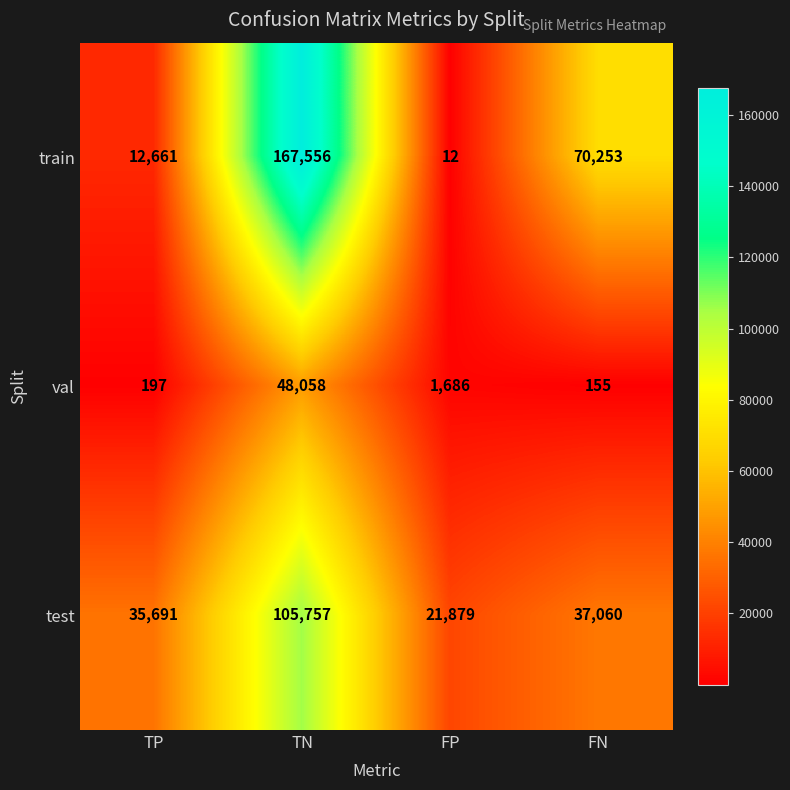

Which series has the largest range (max minus min)?

train